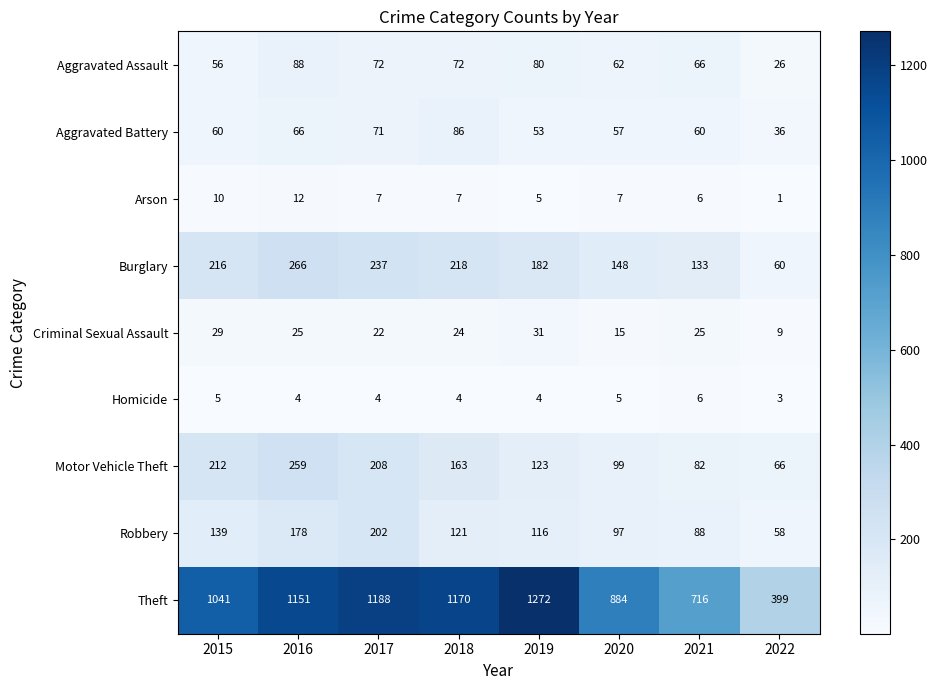

What is the sum of all Homicide values?

35